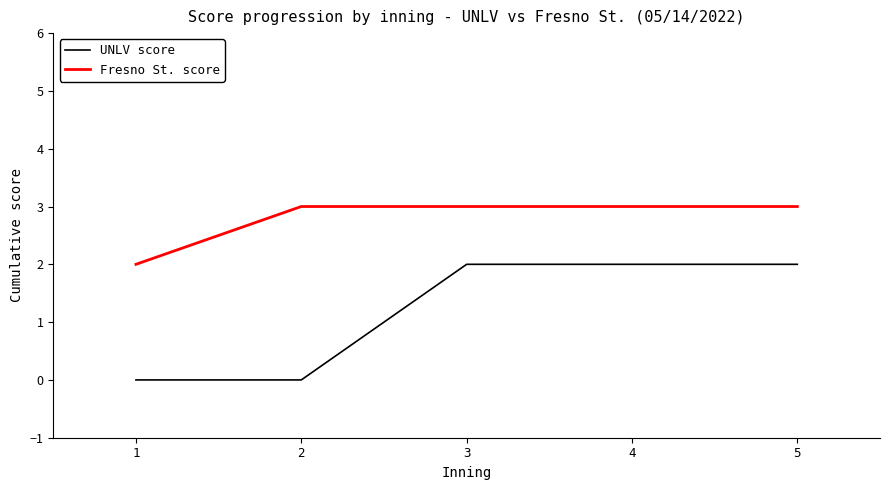

The value of Fresno St. score at 4 is 1. True or false?

False